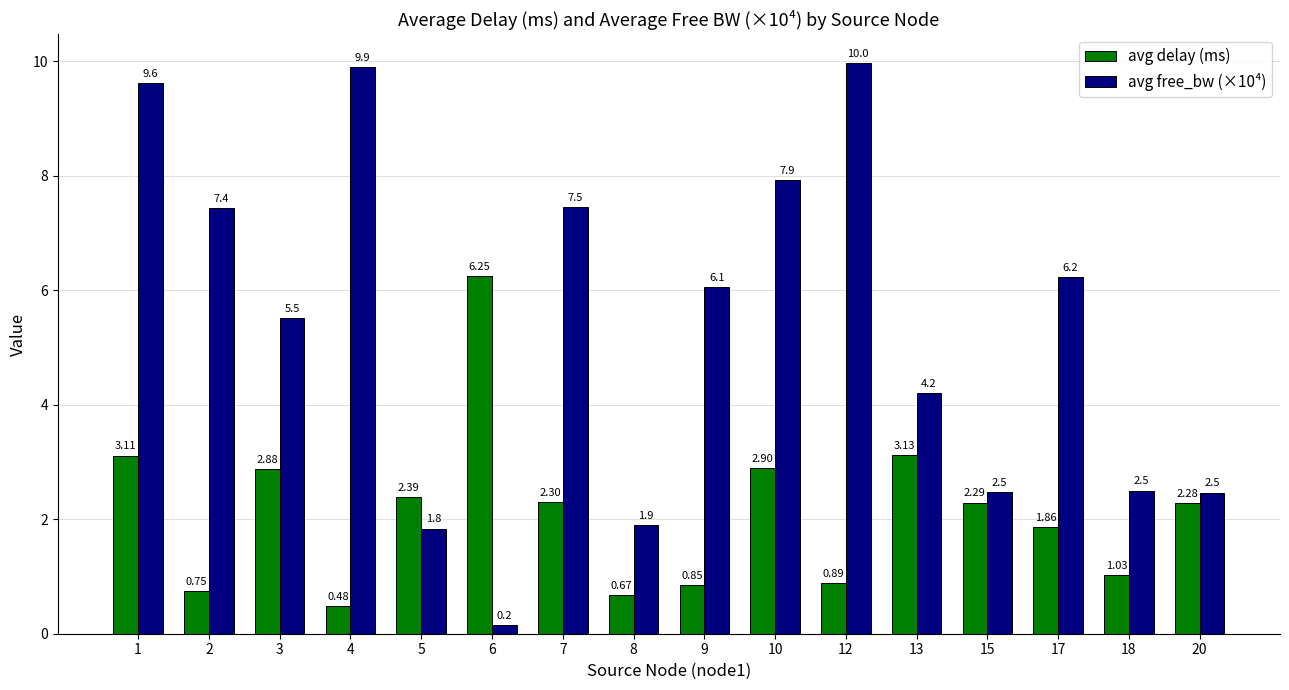

Is the value of avg free_bw (×10⁴) at 6 greater than the value of avg delay (ms) at 6?

No